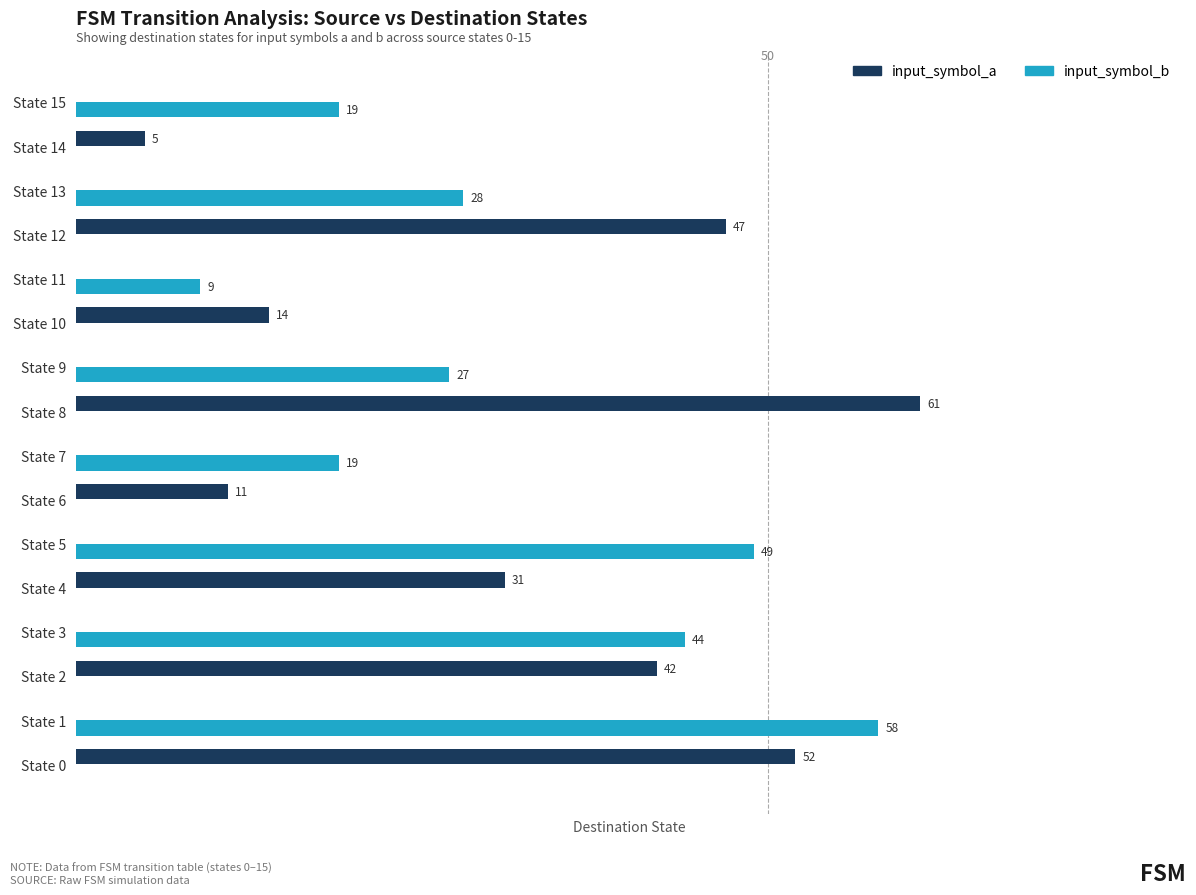

Between State 4 and State 8, which series saw the biggest shift?

input_symbol_a